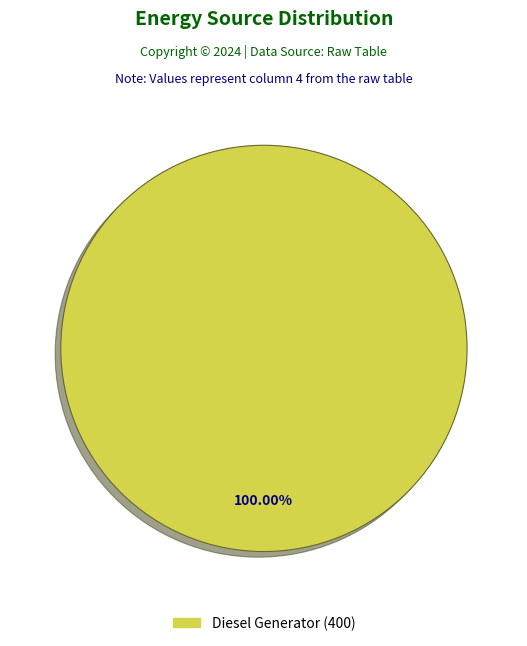

Is there a majority slice in this chart?

Yes